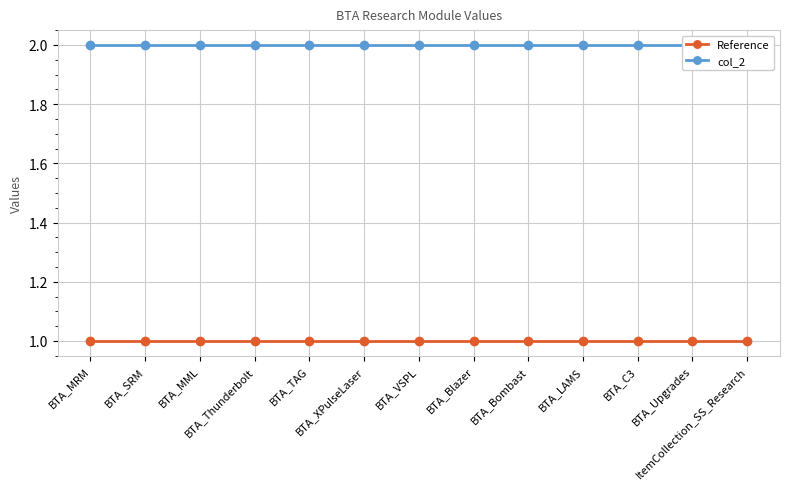

Between BTA_MML and BTA_Thunderbolt, which series saw the biggest shift?

Reference